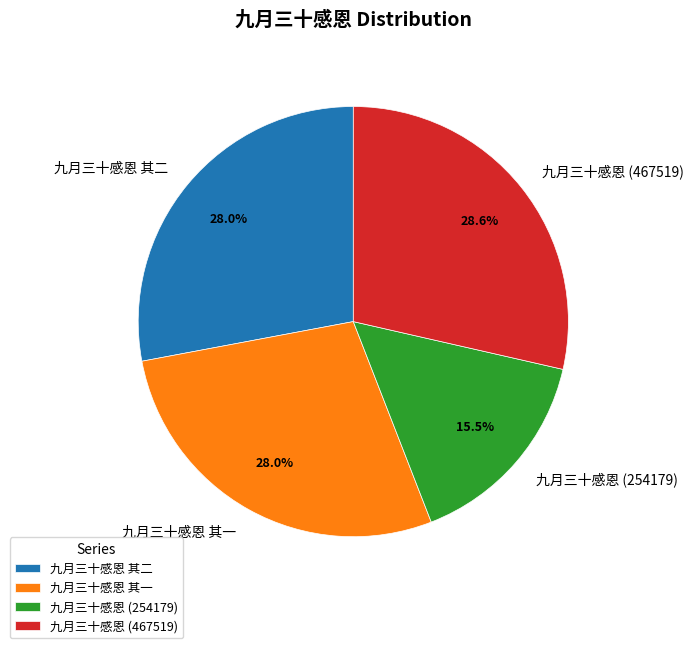

Approximately how many times larger is the value at 九月三十感恩 其二 compared to 九月三十感恩 (467519)?

1.0